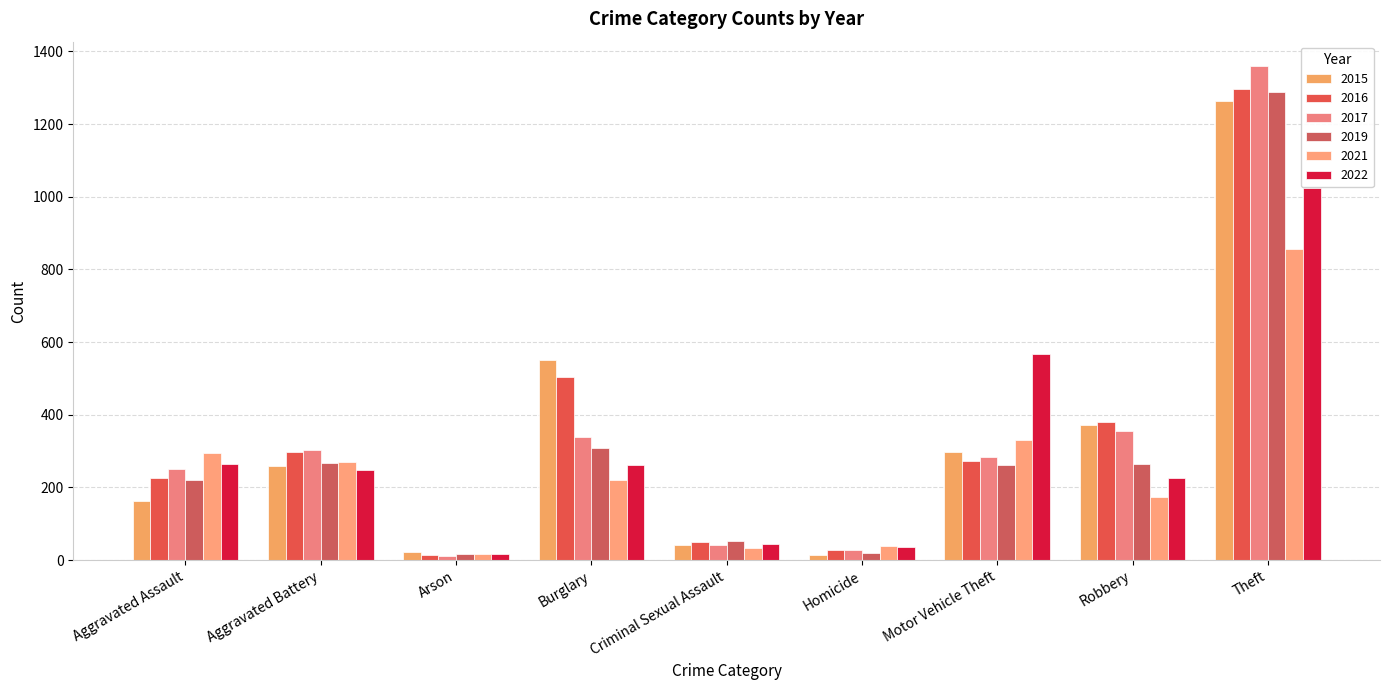

The 2022 series shows 1621 at Theft. True or false?

False